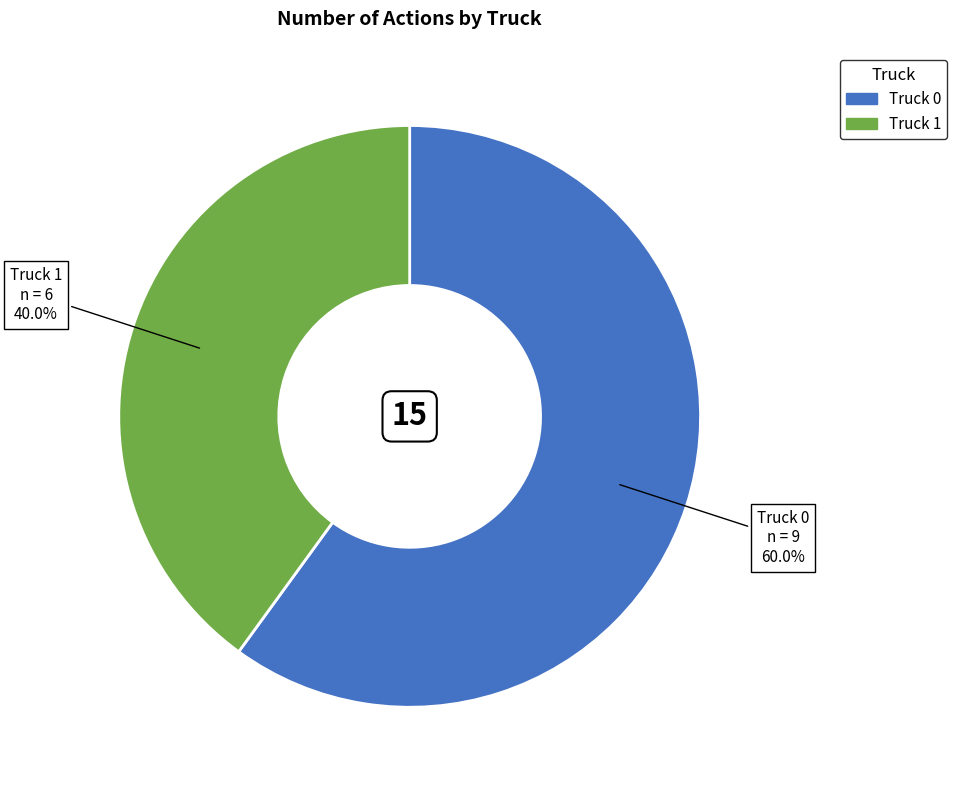

How many segments does this pie chart have?

2